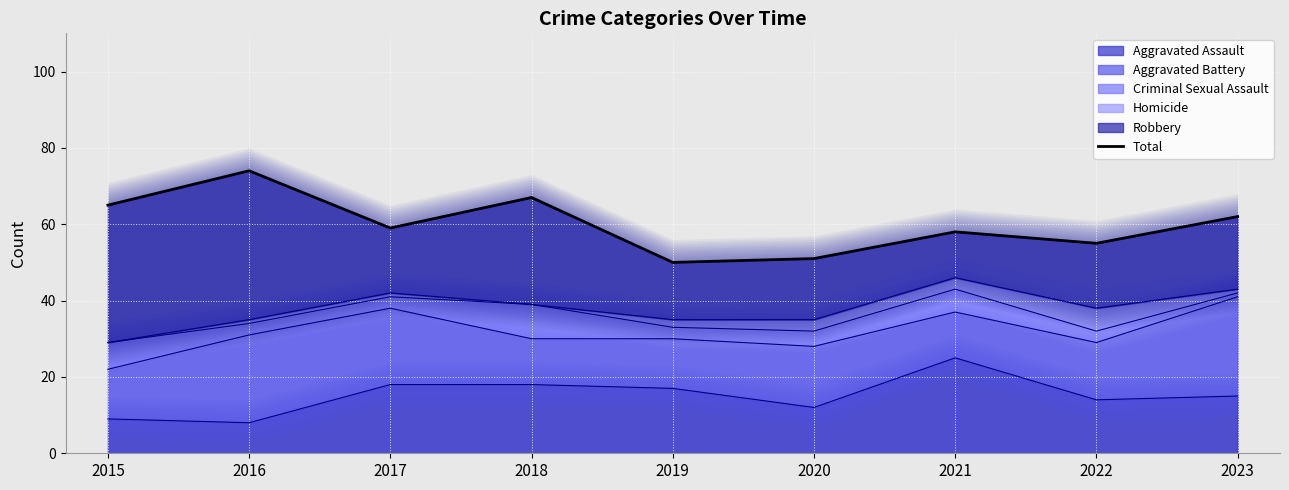

What is the value of the 8th point from the left?

55